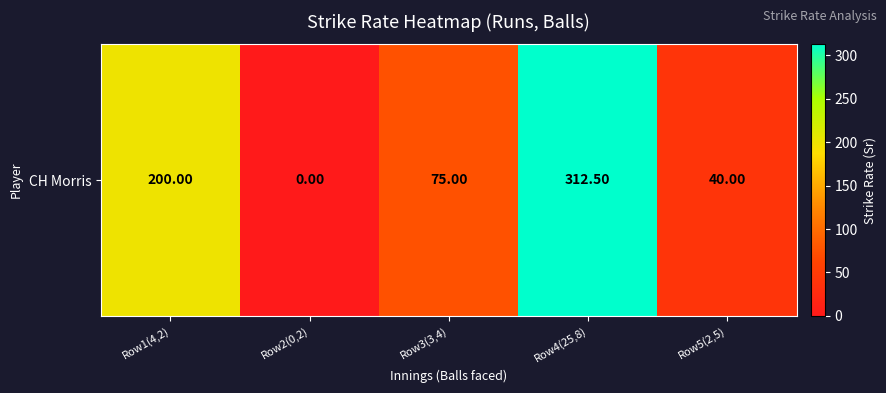

What is the sum of all values?

627.5